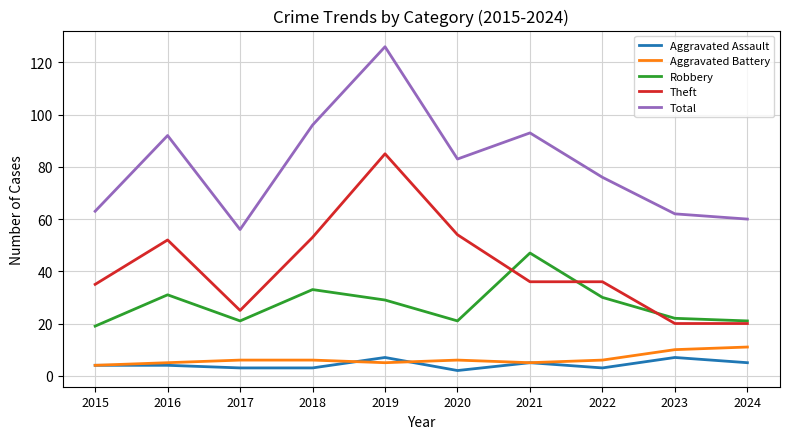

Is this an area chart (filled region under the line)?

No